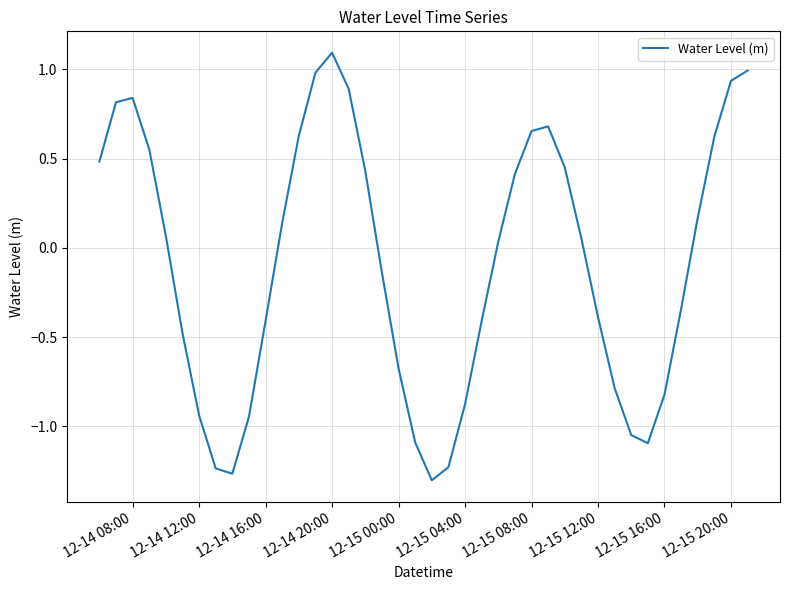

Is this an area chart (filled region under the line)?

No